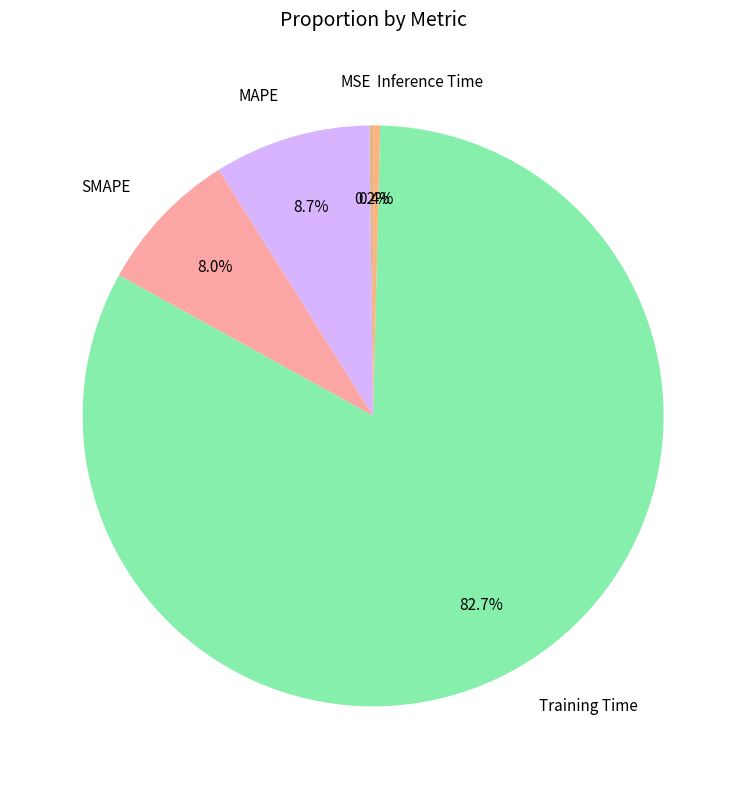

To the nearest percent, what is the combined percentage of SMAPE and Training Time?

91%